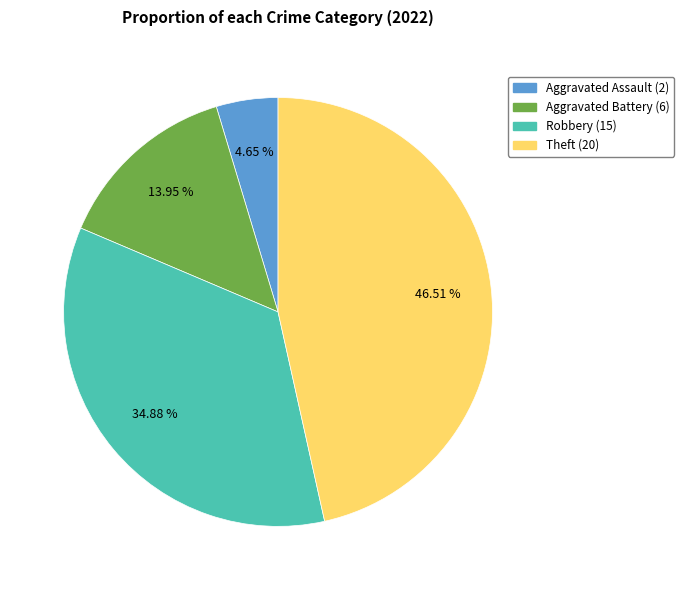

Does any single category account for the majority?

No